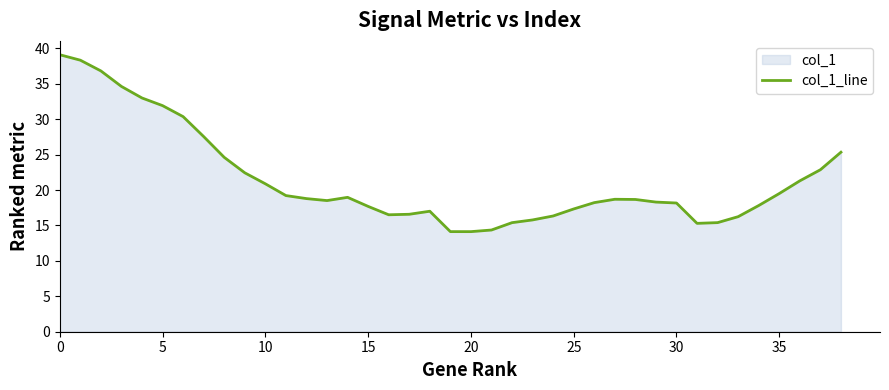

At which category does the chart reach its minimum across all series?

20